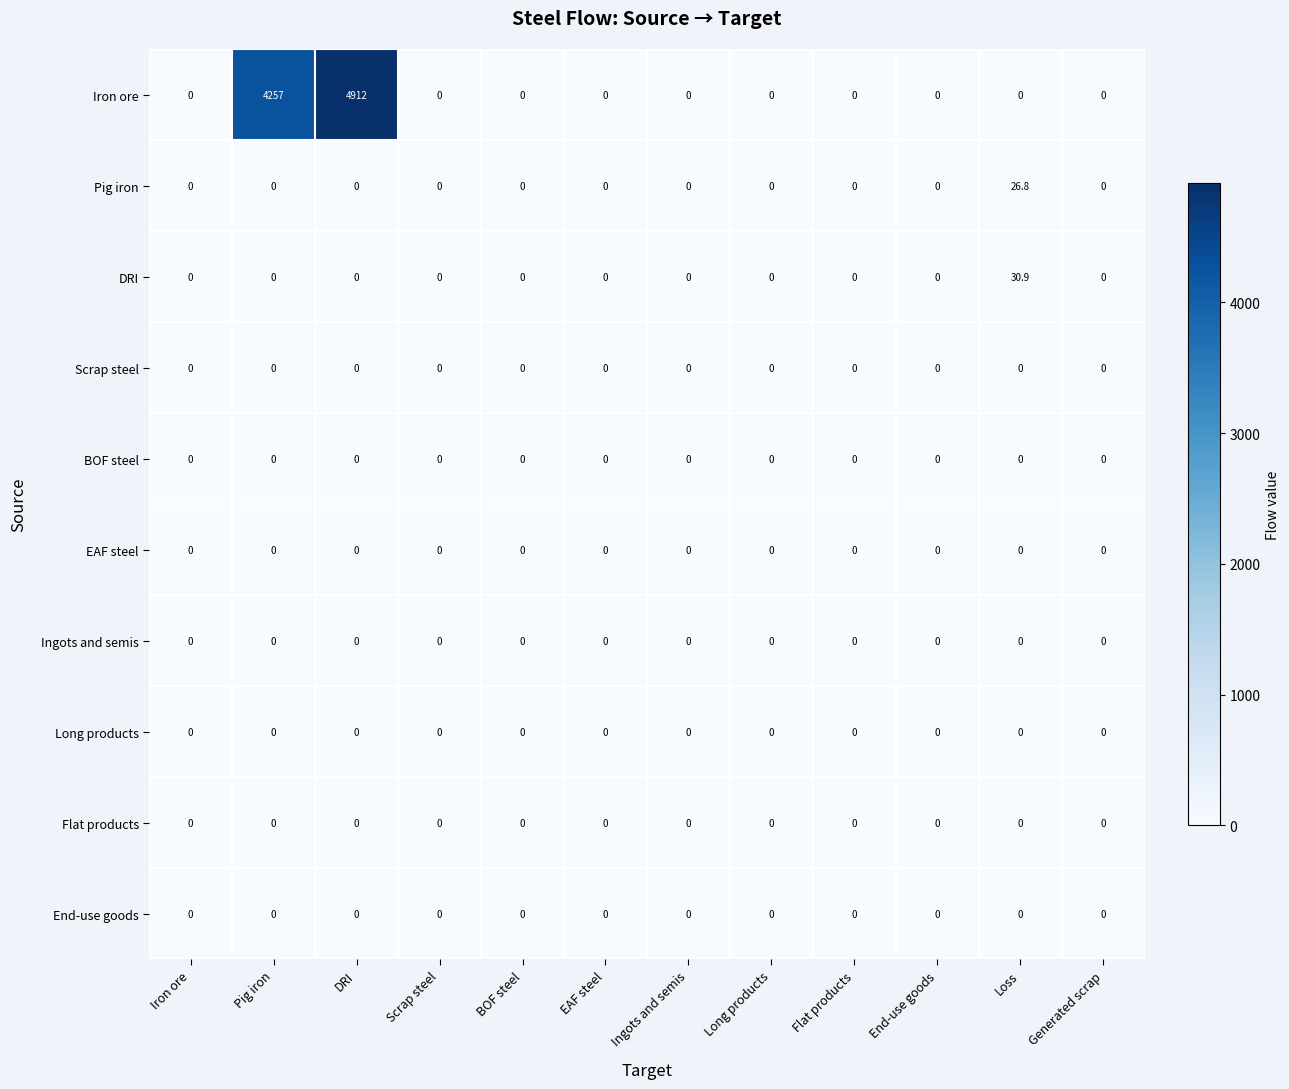

The Iron ore series shows 0.0 at Generated scrap. True or false?

True